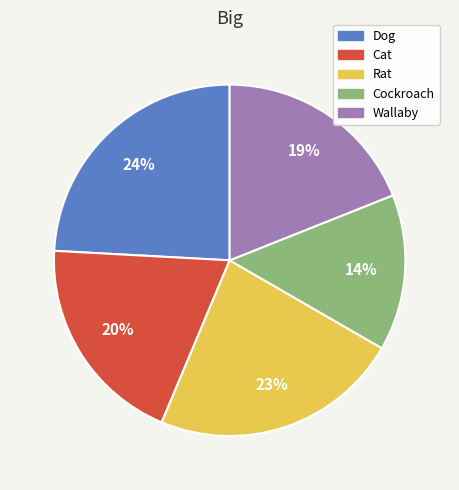

Approximately how many times larger is the value at Wallaby compared to Rat?

0.8